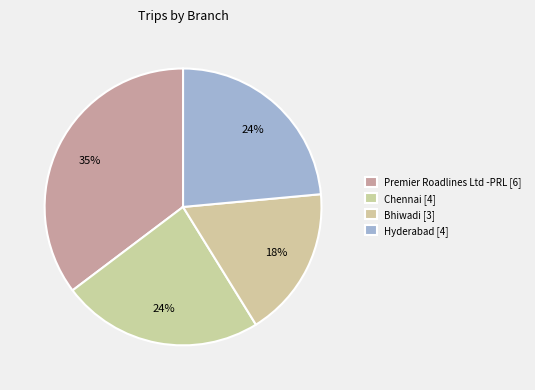

Count the number of slices in the pie.

4